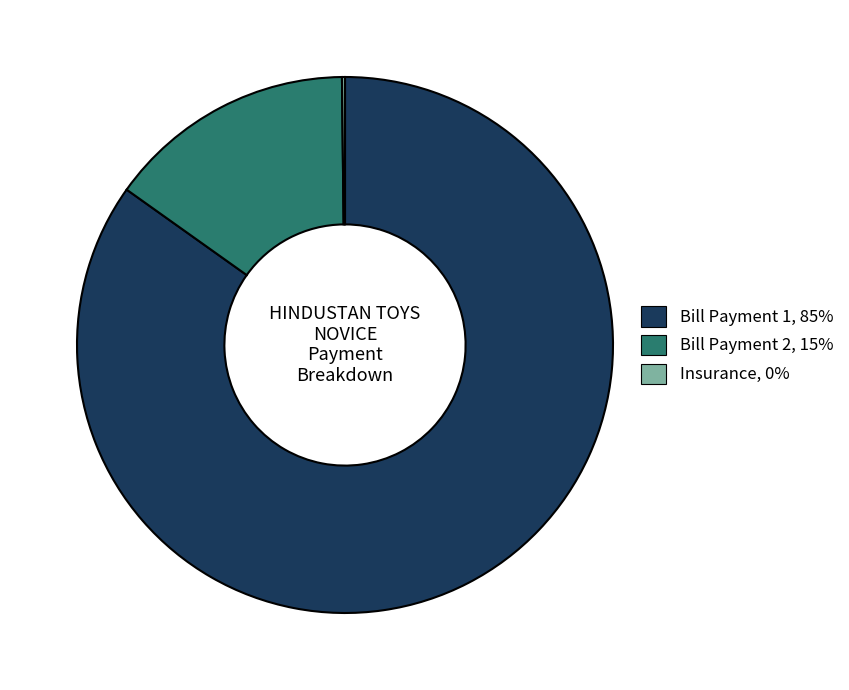

Which category accounts for the majority?

Bill Payment 1